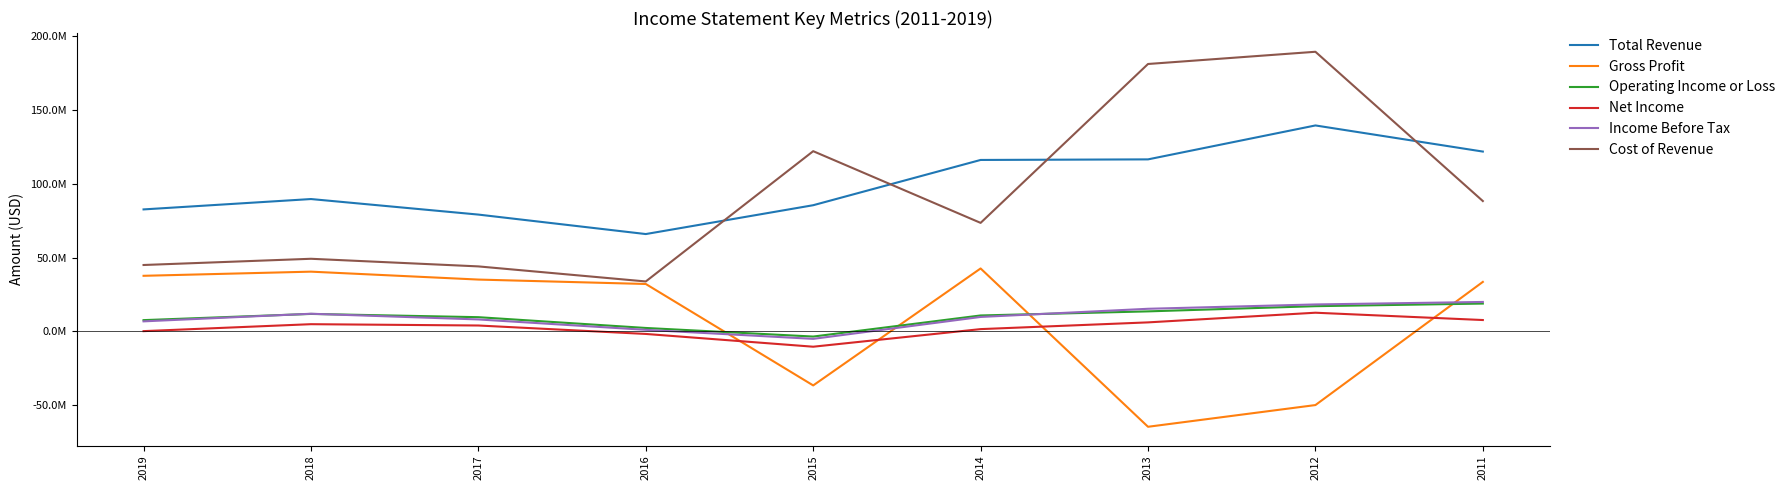

At which category does Total Revenue reach its first local valley?

2016